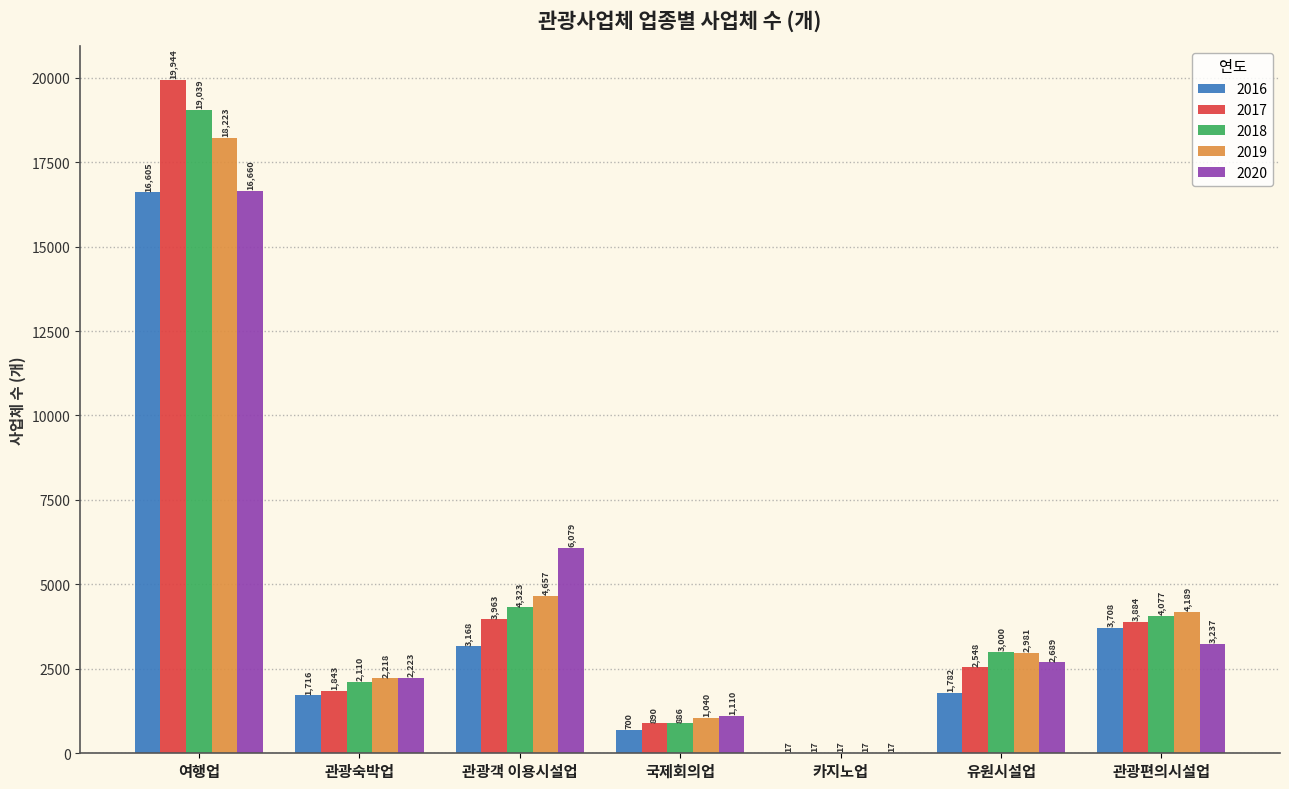

Which series has the largest total across all categories?

2018